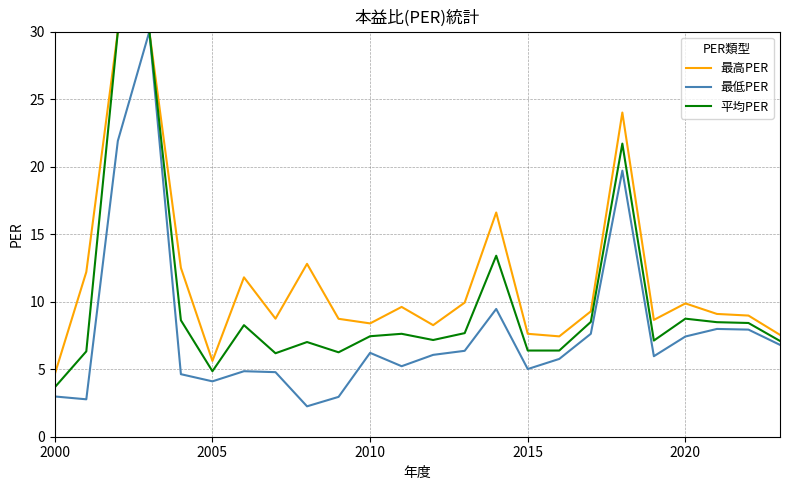

True or false: 最低PER and 平均PER intersect in this chart.

False